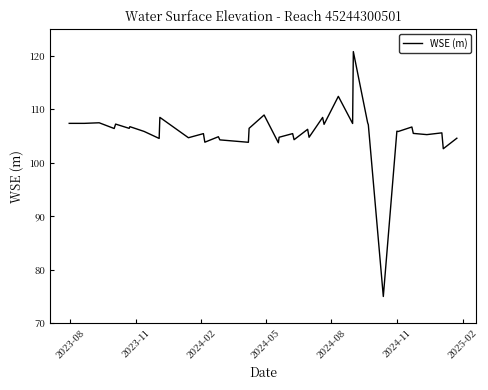

What is the smallest value displayed?

75.0